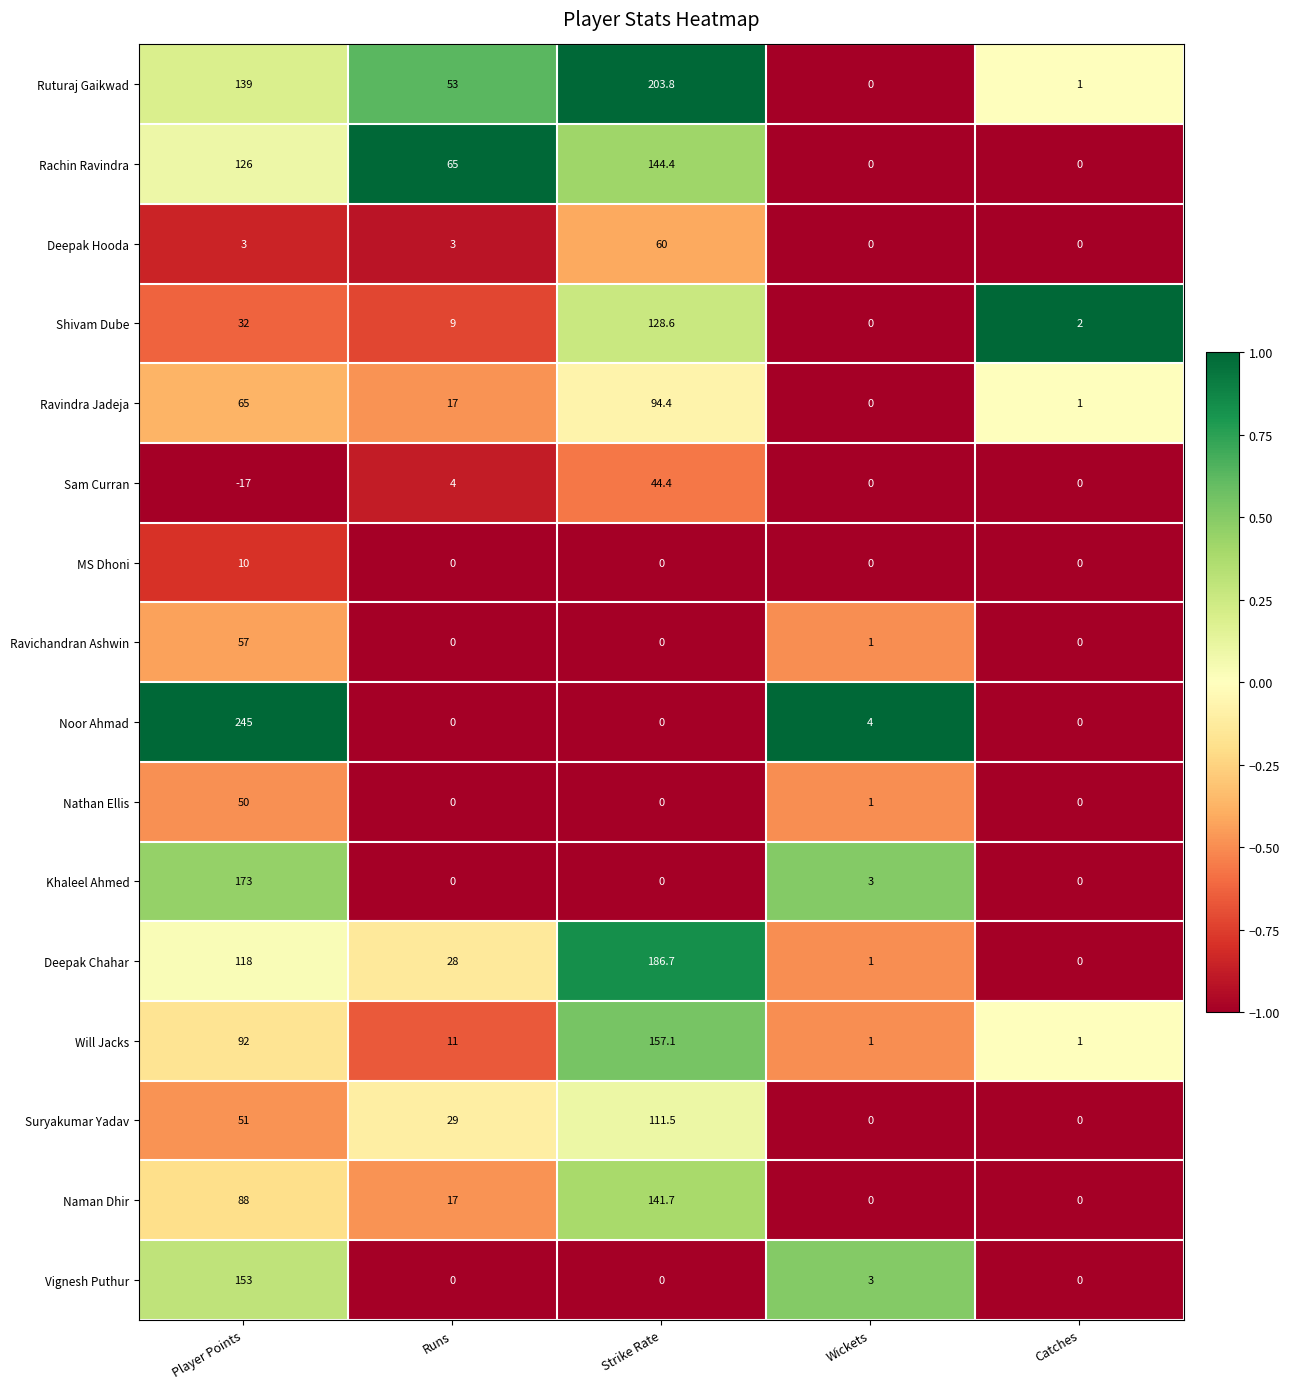

At which label does Naman Dhir first exceed 17?

Player Points